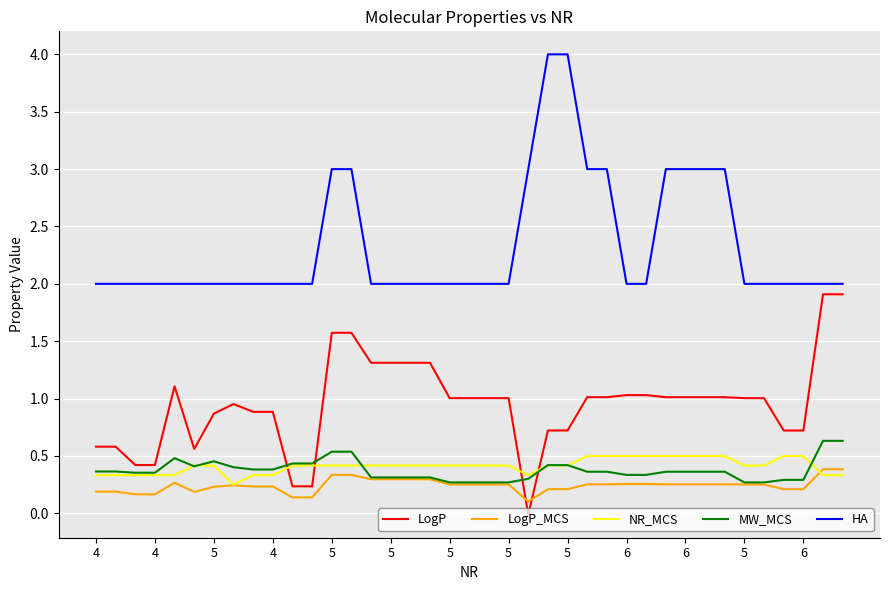

What is the maximum value shown in the chart?

4.0